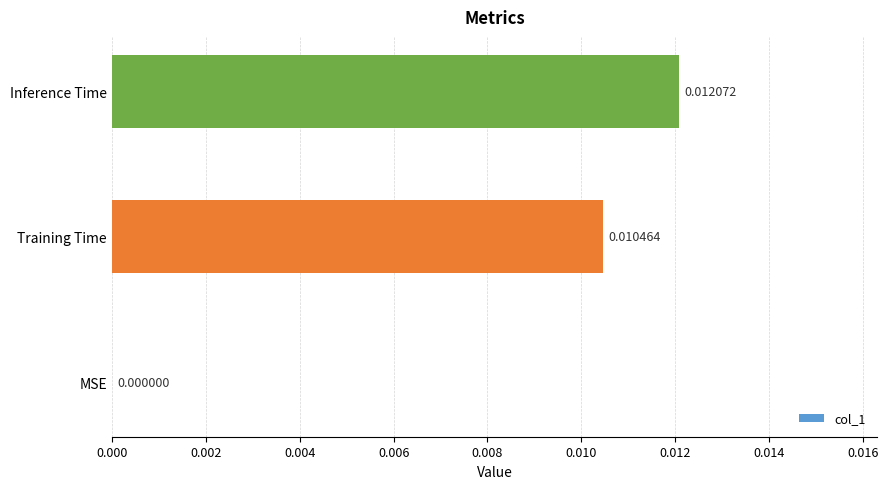

Between Inference Time and MSE, which is larger?

Inference Time